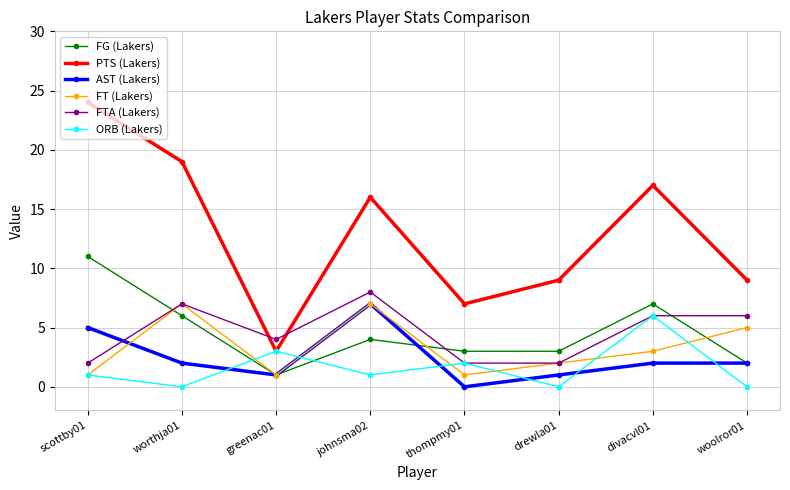

What are all the series names shown in the legend?

FG (Lakers), PTS (Lakers), AST (Lakers), FT (Lakers), FTA (Lakers), ORB (Lakers)